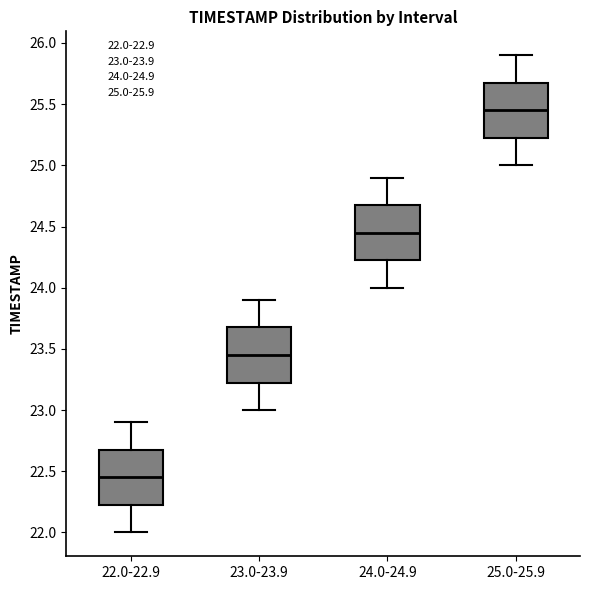

Reading left to right, read every box against the y-axis: the position of its median line, the range the box covers, and the ends of its whiskers. The values are not printed on the chart, so give them approximately, as read against the axis.

22.0-22.9: median 22.45, box 22.25 to 22.70, whiskers 22.00 to 22.90
23.0-23.9: median 23.45, box 23.25 to 23.70, whiskers 23.00 to 23.90
24.0-24.9: median 24.45, box 24.25 to 24.70, whiskers 24.00 to 24.90
25.0-25.9: median 25.45, box 25.25 to 25.70, whiskers 25.00 to 25.90